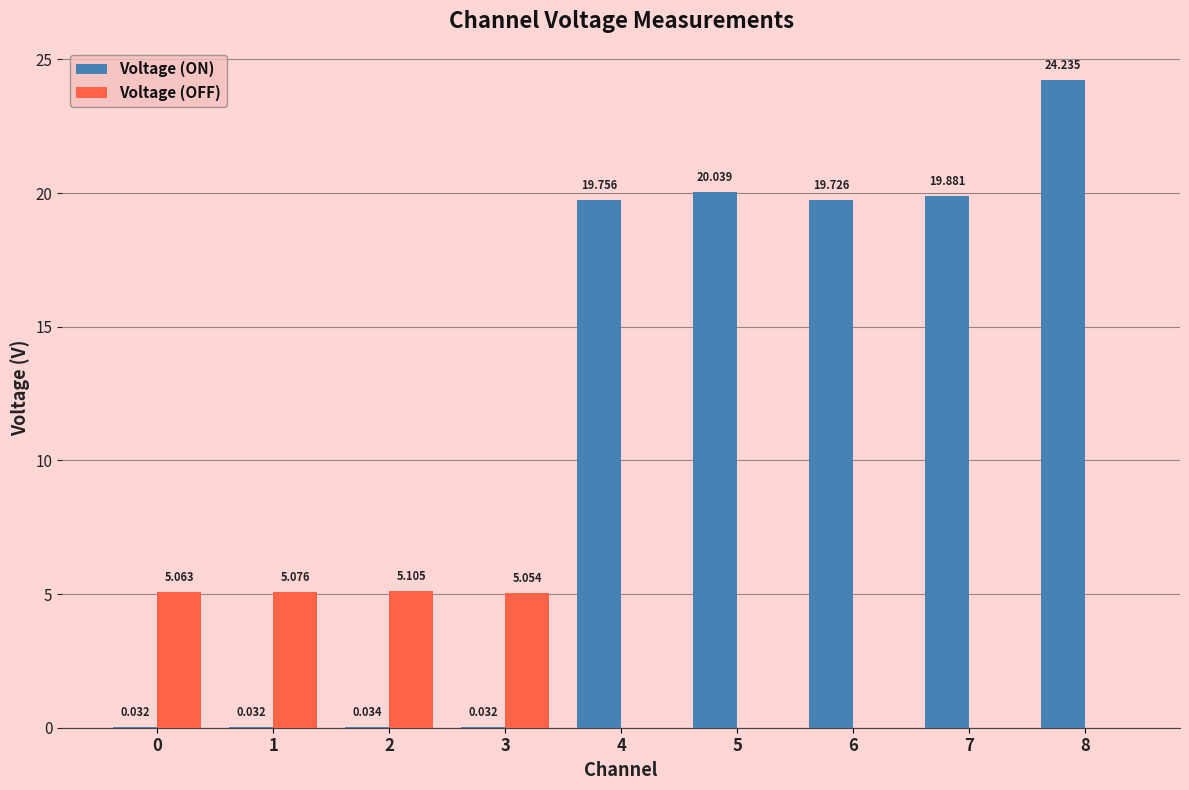

Which series has the largest total across all categories?

Voltage (ON)